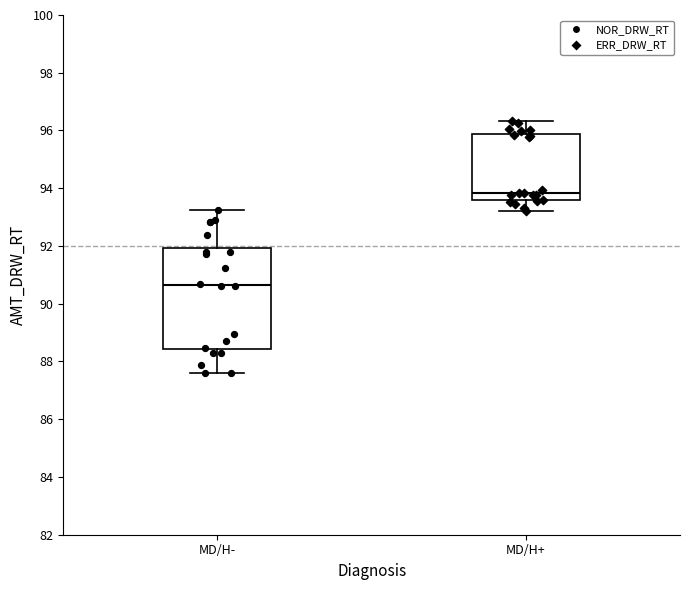

Which box's median line is the lowest?

MD/H-